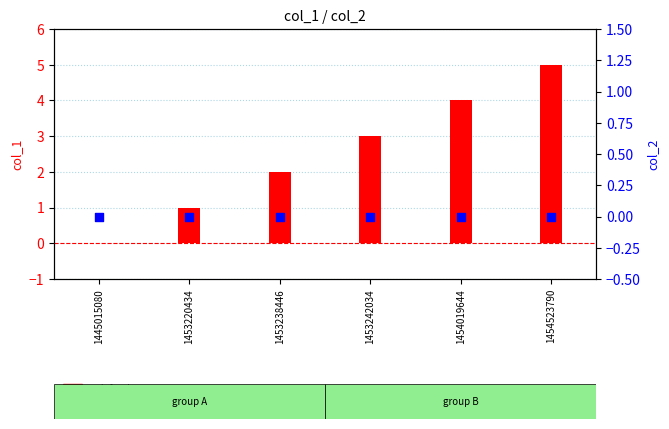

Which series reaches the maximum Y coordinate?

col_1 values